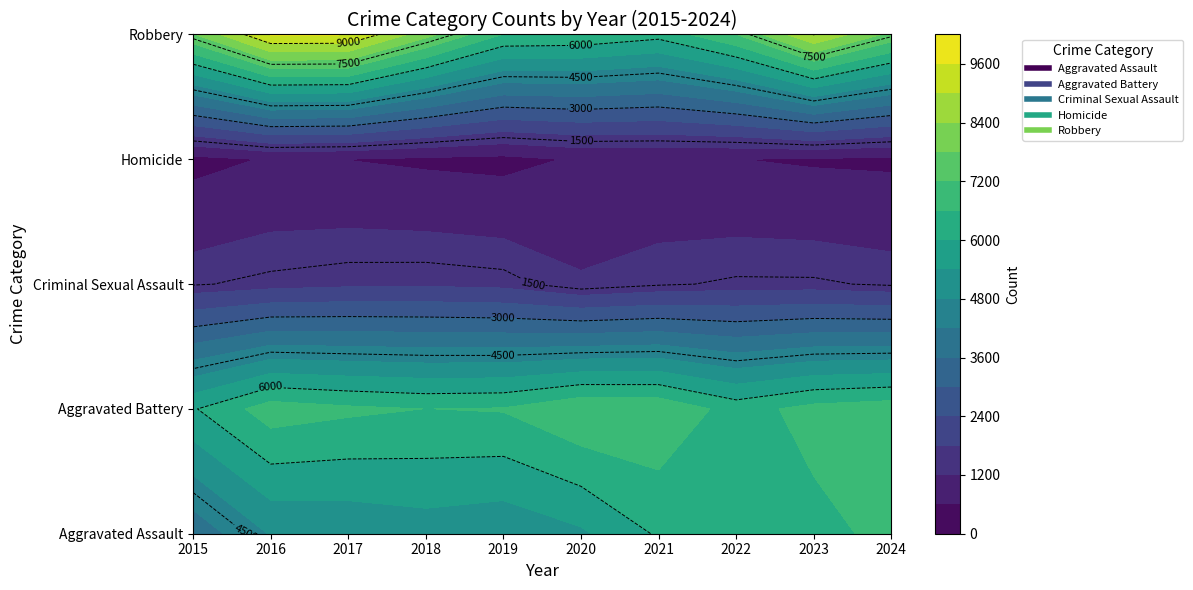

Where is Criminal Sexual Assault nearest to the value 1489?

2015